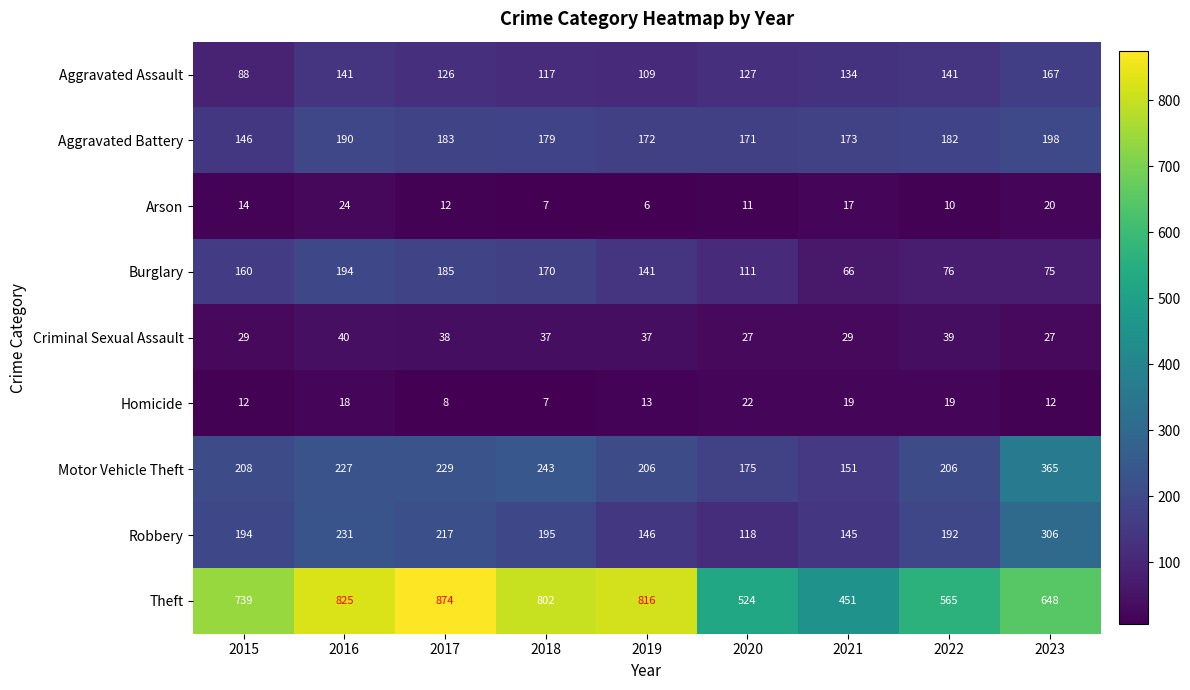

Rank the series at 2023 from lowest to highest value.

Homicide, Arson, Criminal Sexual Assault, Burglary, Aggravated Assault, Aggravated Battery, Robbery, Motor Vehicle Theft, Theft